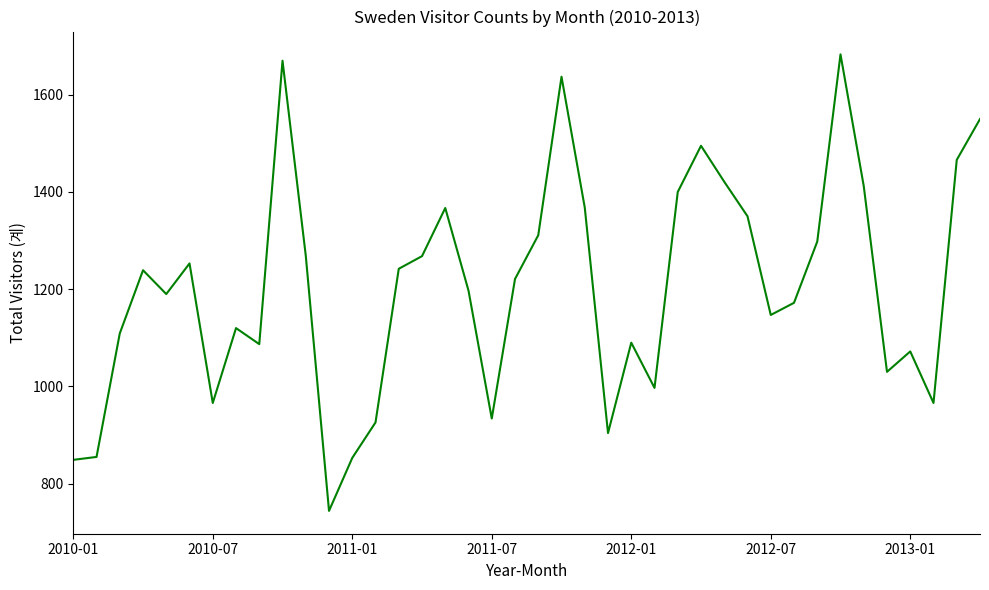

What is the greatest value displayed?

1683